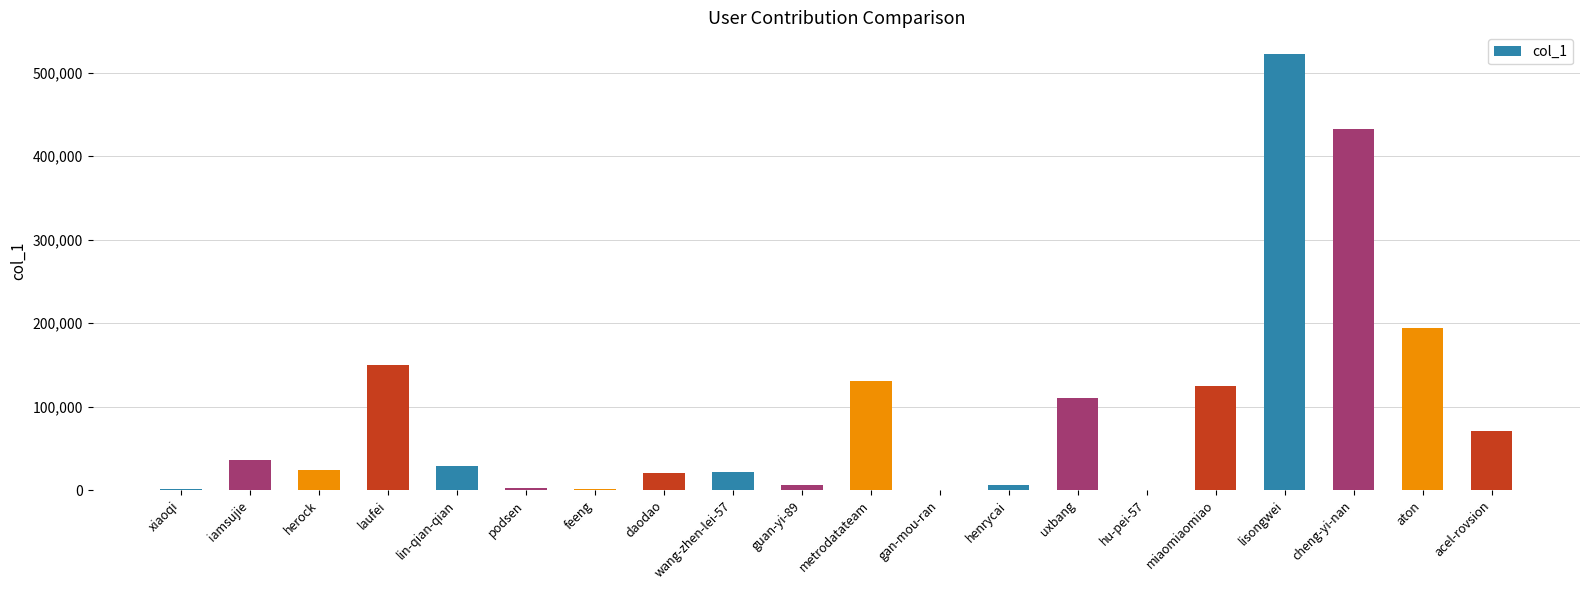

What is the change in value from herock to metrodatateam?

+106958